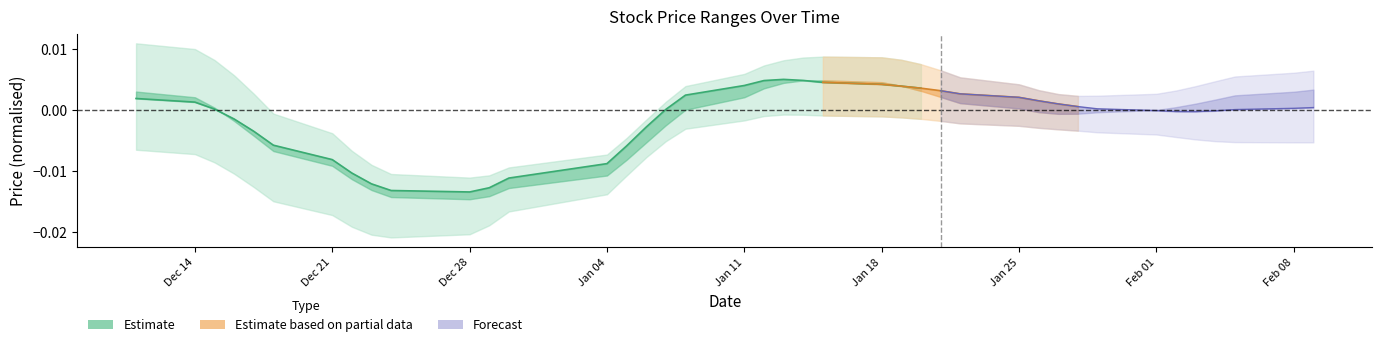

The value at 16 is 0.0. True or false?

False